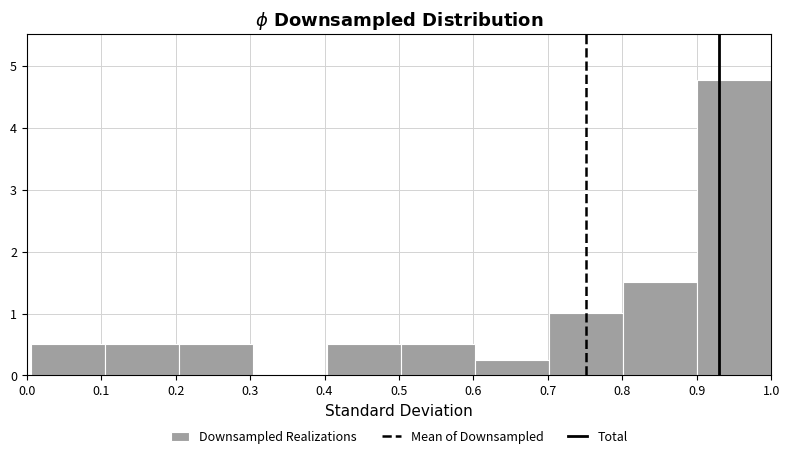

Reading left to right, list every bar in this chart as the range it spans on the x-axis followed by its height. Neither the bar edges nor the heights are printed on the chart, so give them approximately, as read against the axes.

0.01 to 0.11: 0.5
0.11 to 0.20: 0.5
0.20 to 0.30: 0.5
0.30 to 0.40: 0
0.40 to 0.50: 0.5
0.50 to 0.60: 0.5
0.60 to 0.70: 0.3
0.70 to 0.80: 1.0
0.80 to 0.90: 1.5
0.90 to 1.00: 4.8